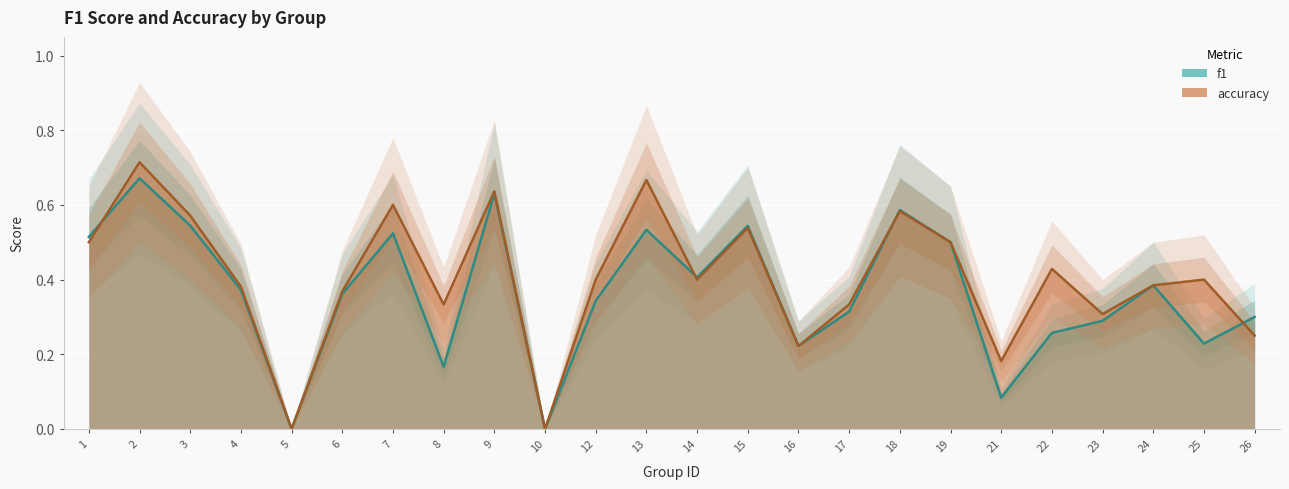

Is this an area chart (filled region under the line)?

No